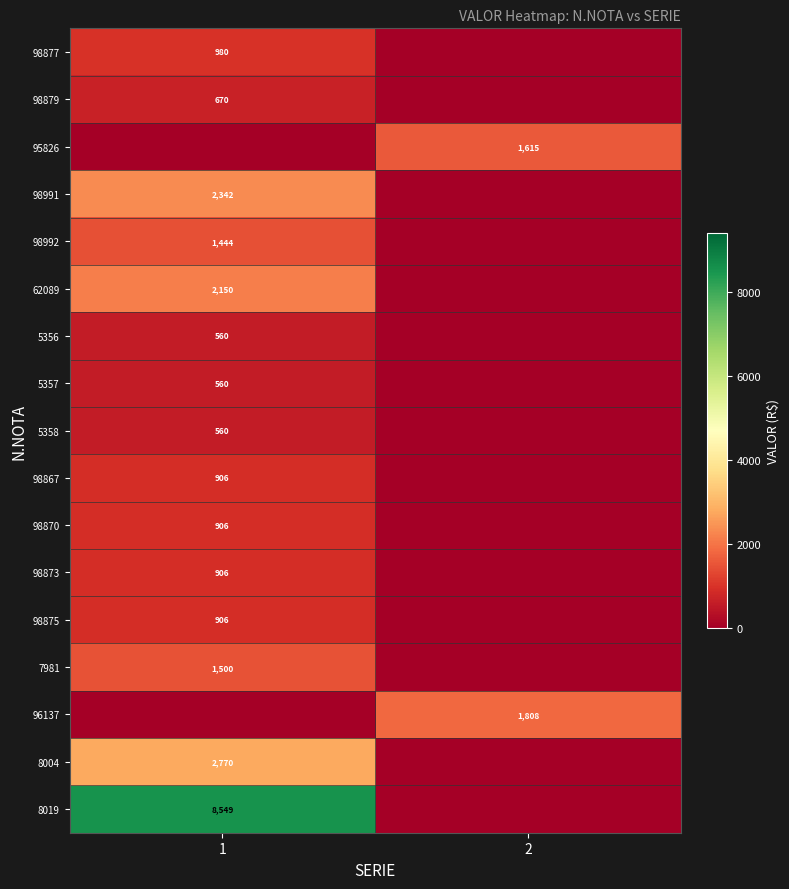

True or false: 5357 has a value of 560 at 1.

True